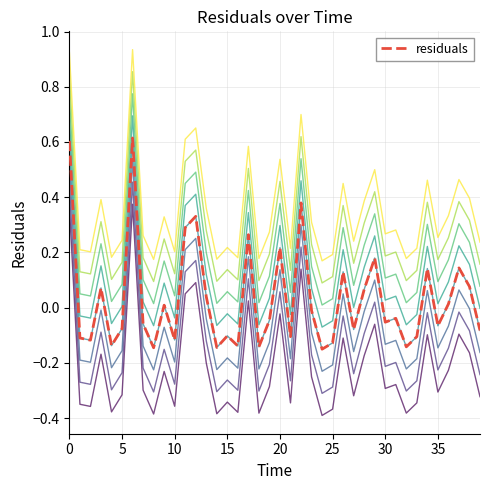

Does the chart display data point markers on the line(s)?

No